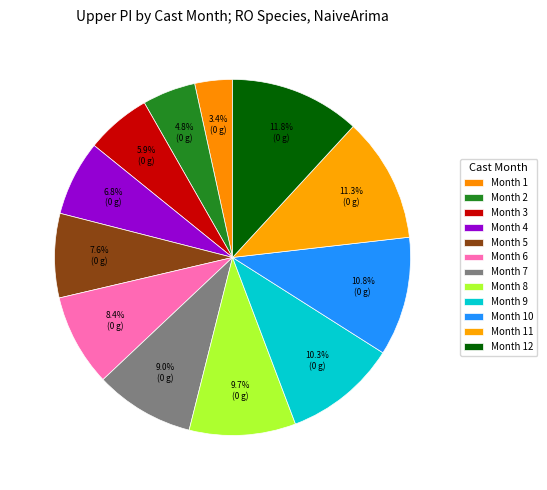

Is there any slice that represents more than half of the pie?

No